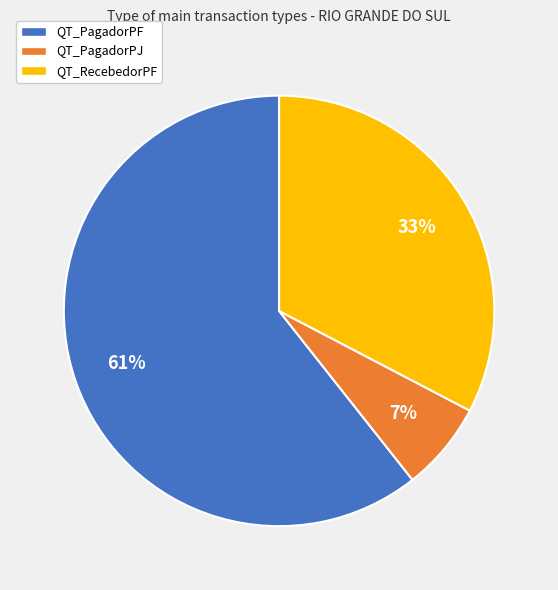

To the nearest percent, what is the combined percentage of QT_PagadorPJ and QT_PagadorPF?

67%